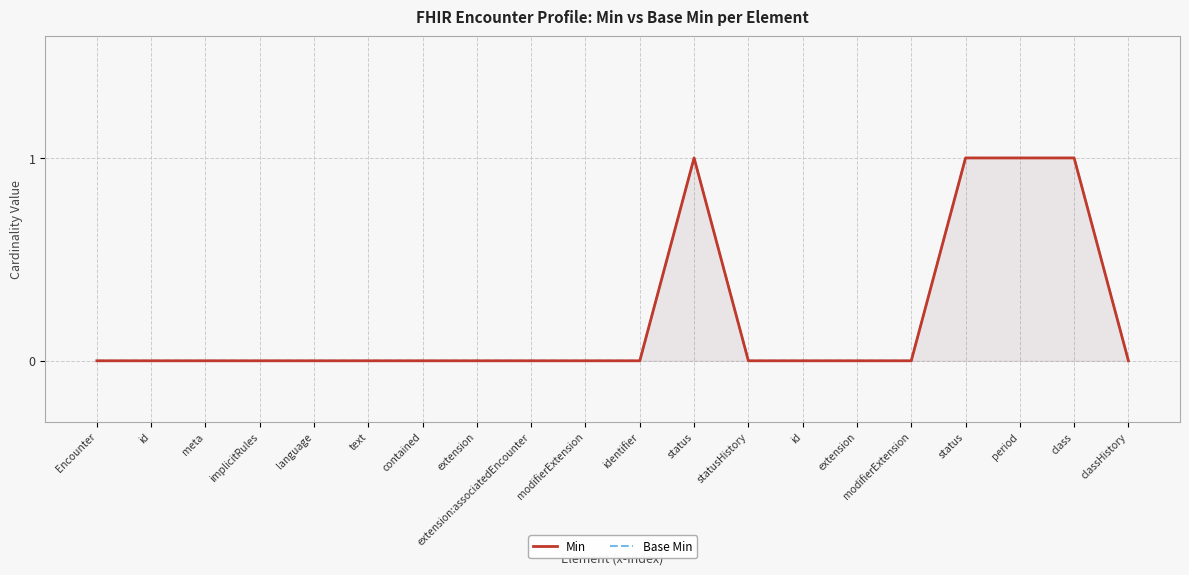

True or false: Base Min and Min cross at least once.

False